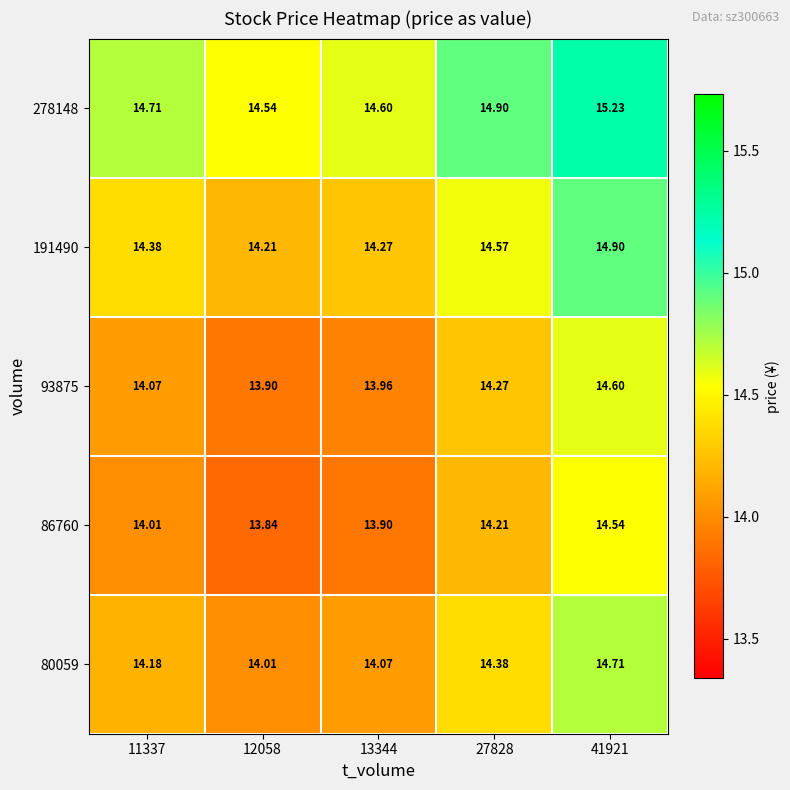

At how many categories does at least one series exceed 14?

5